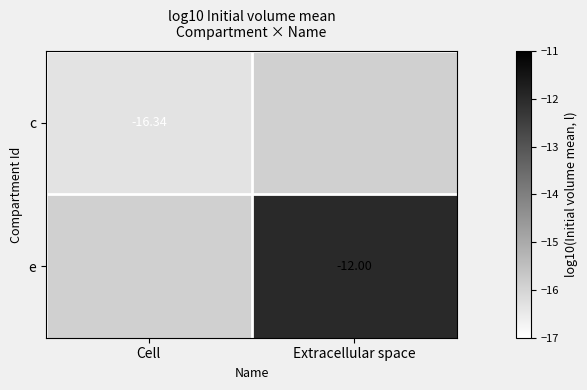

Which has a higher value, Cell or Extracellular space?

Extracellular space